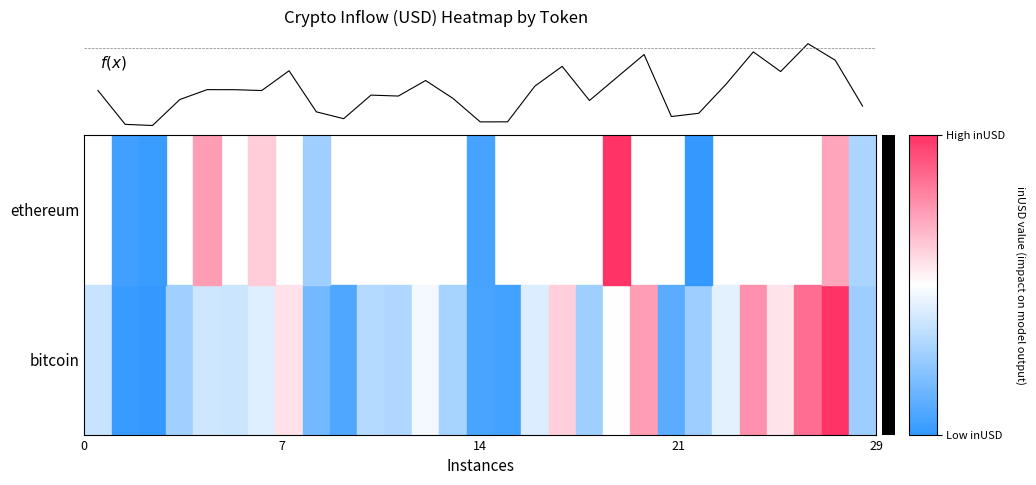

Does the chart have visible grid lines?

No